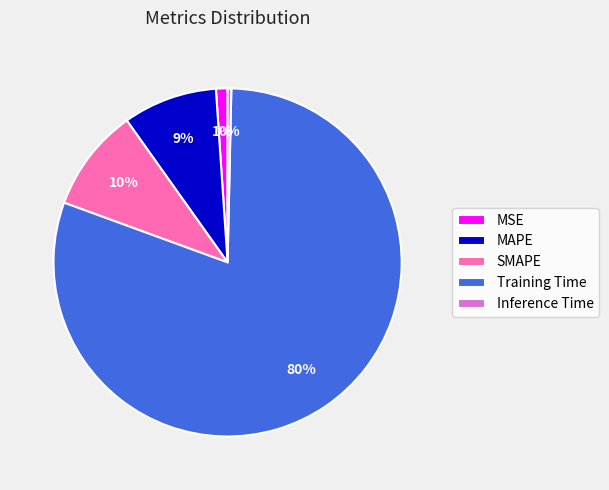

To the nearest percent, what is the difference between the largest and smallest slice percentages?

80%